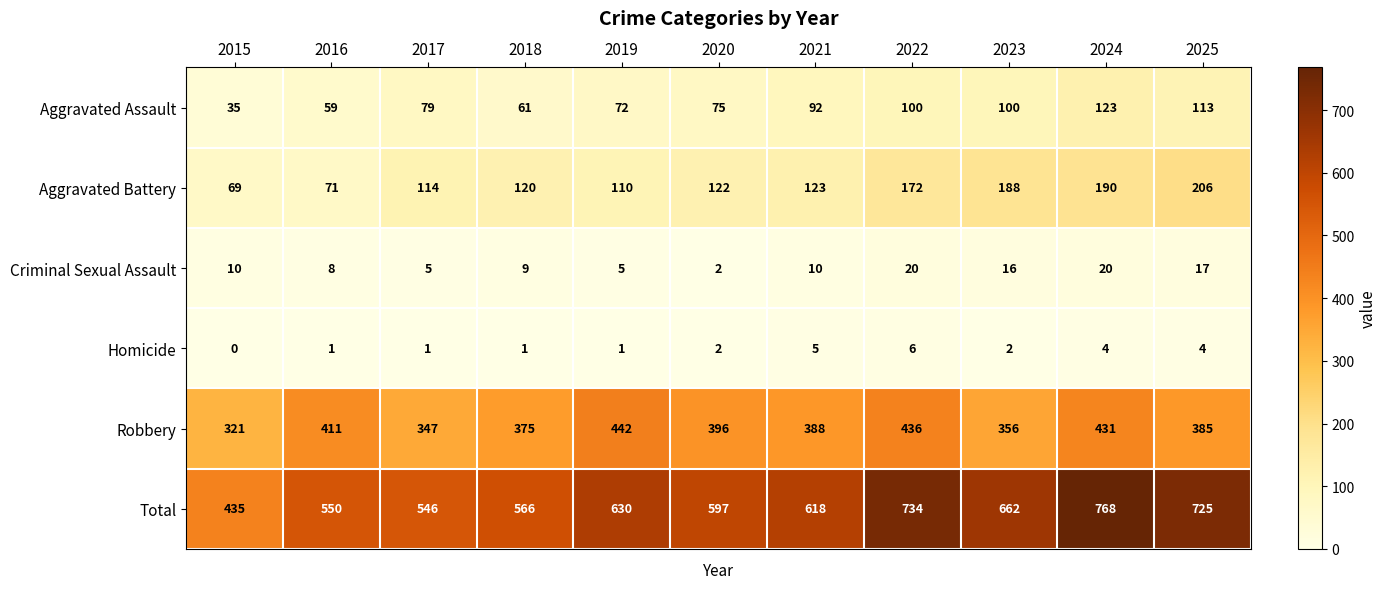

What is the approximate value of Homicide at 2018?

1